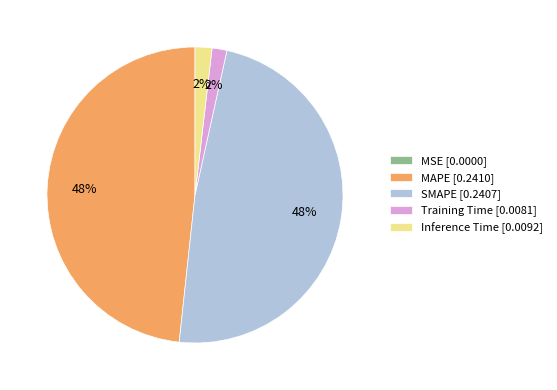

The MAPE slice represents 48% of the pie. True or false?

True